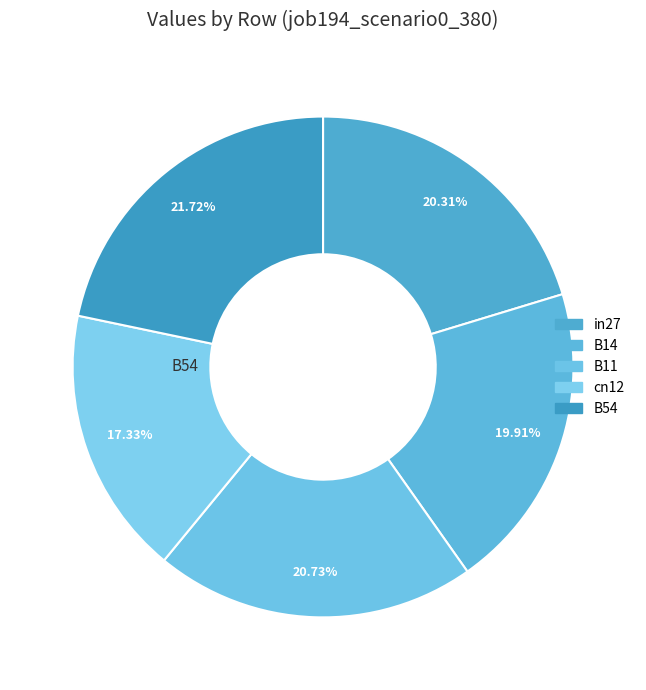

How much of the chart is everything except in27?

79.7%